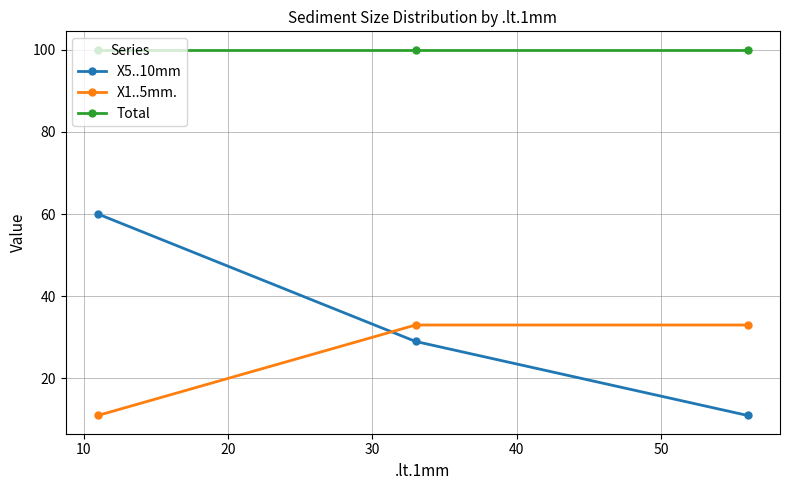

Which series has the widest spread of values?

X5..10mm